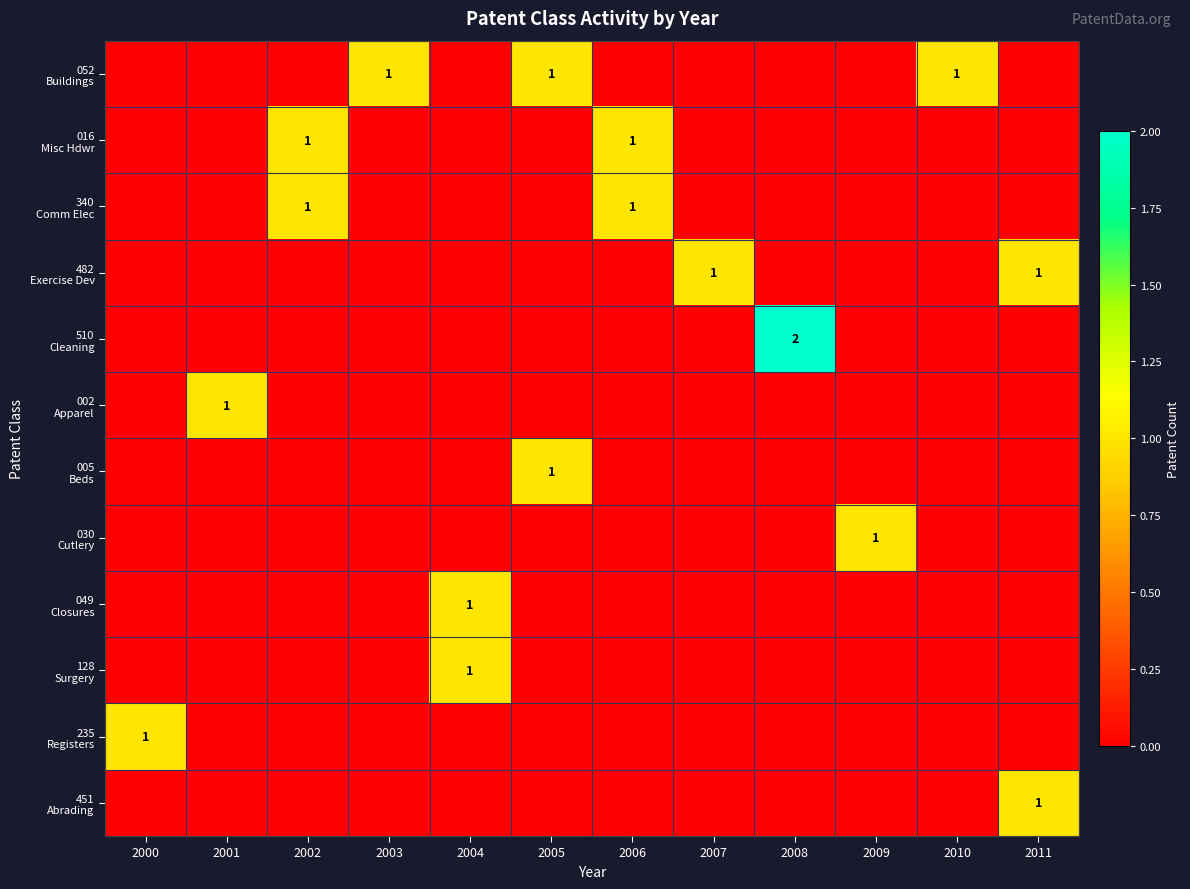

Count the number of categories in the chart.

12